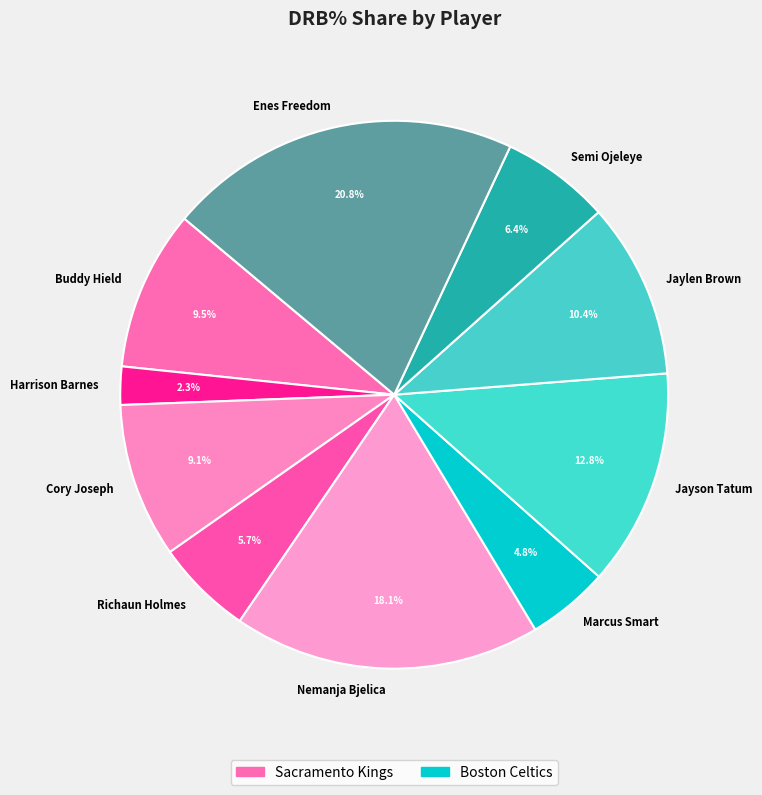

Which slice is the smallest?

Harrison Barnes